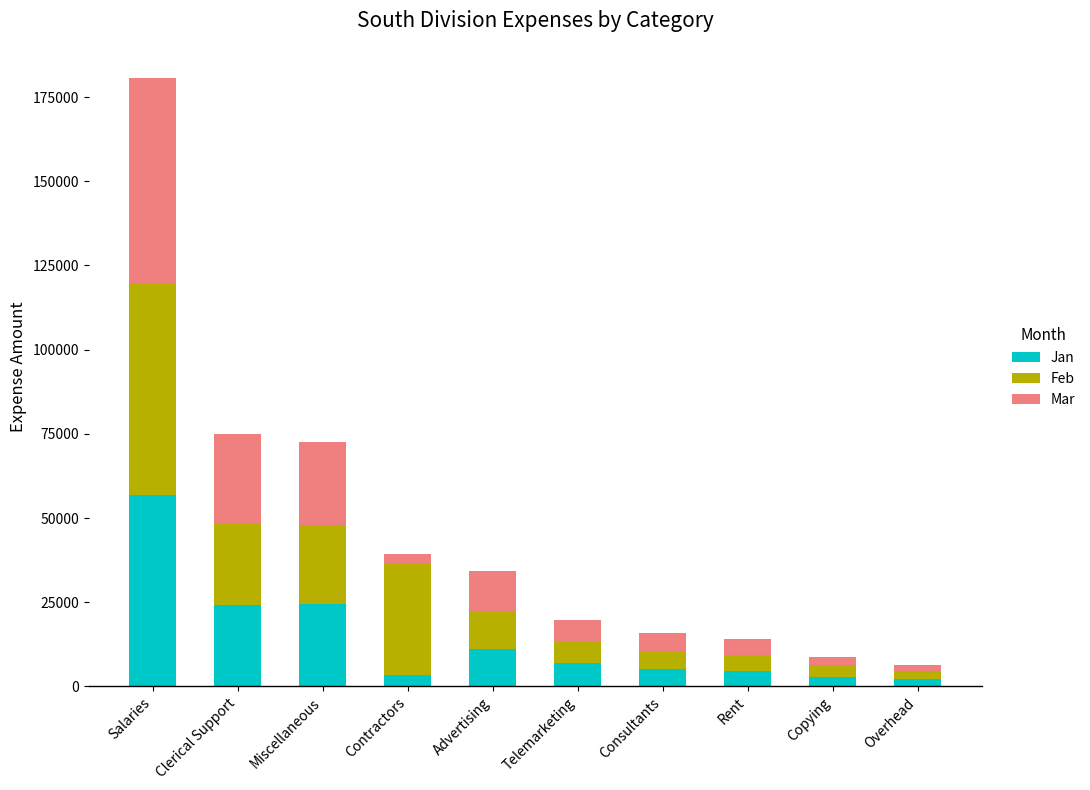

What are all the series names shown in the legend?

Jan, Feb, Mar